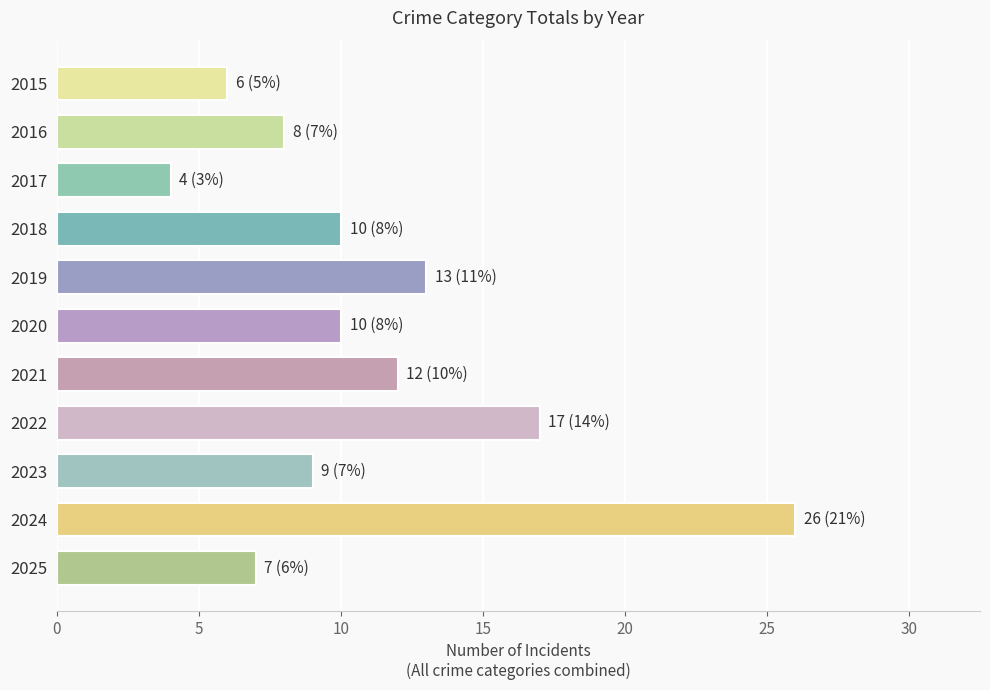

What is the sum of all values?

122